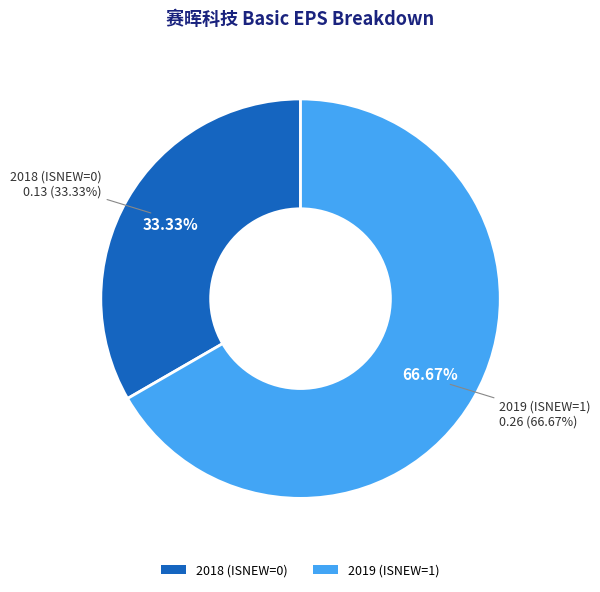

What percentage is the 2019 (ISNEW=1) slice, to the nearest percent?

67%